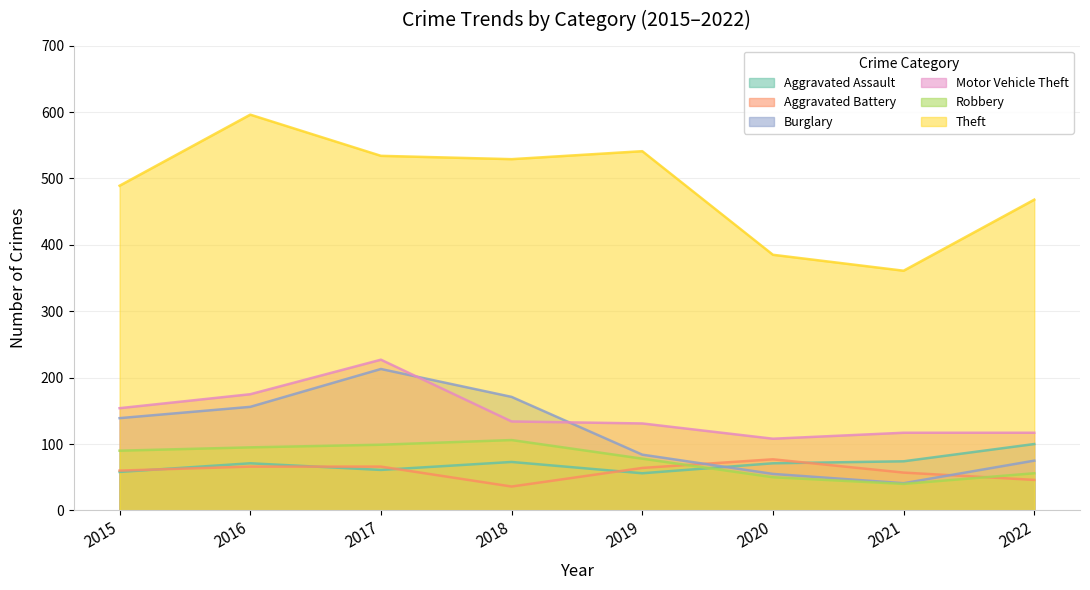

Between 2016 and 2017, which is larger?

2016